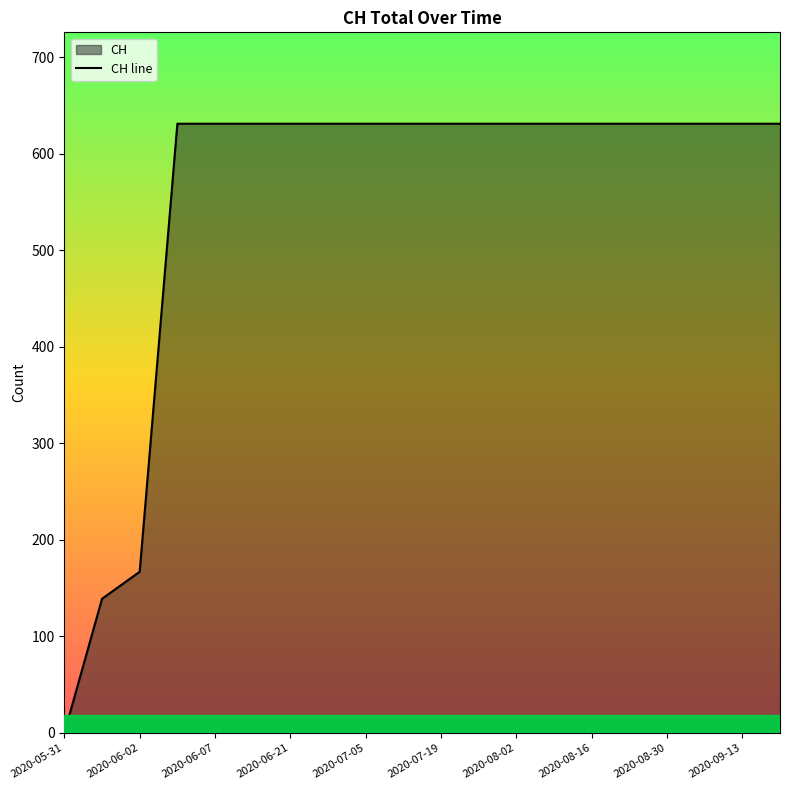

What is the change in value from 2020-06-02 to 2020-08-16?

+464